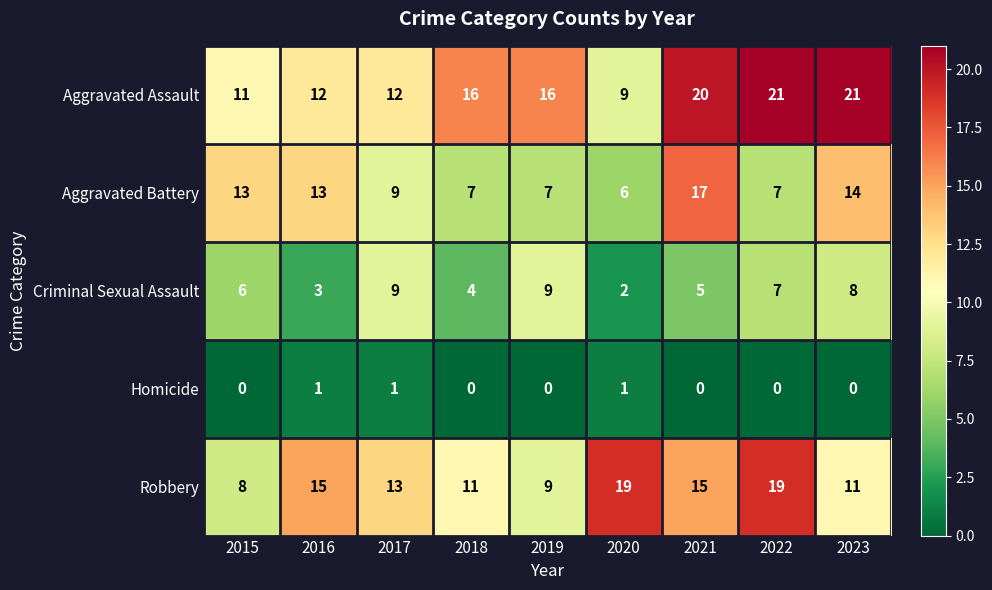

Which series has the largest range (max minus min)?

Aggravated Assault